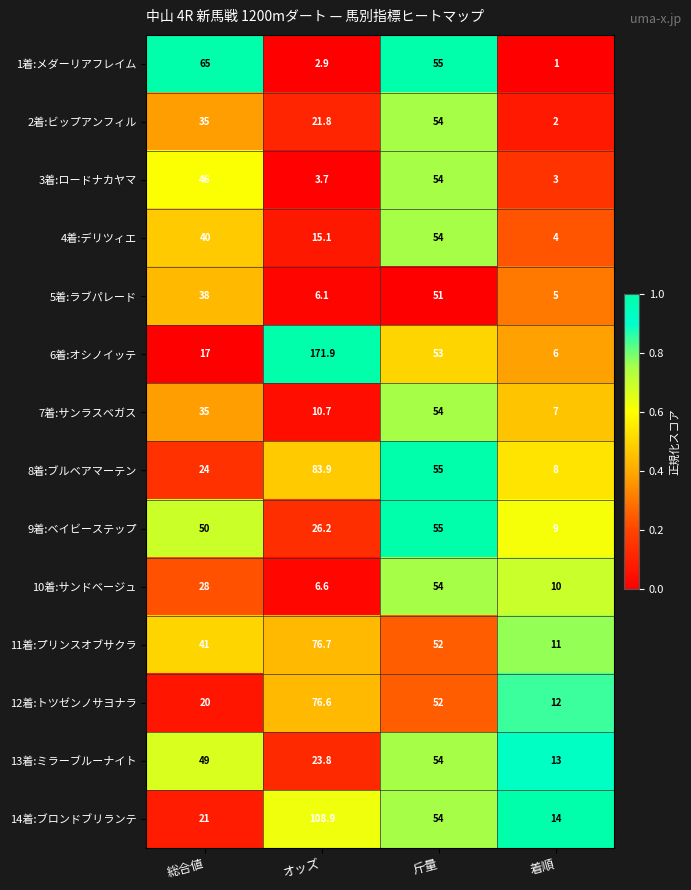

At which category is the sum across all series the highest?

斤量